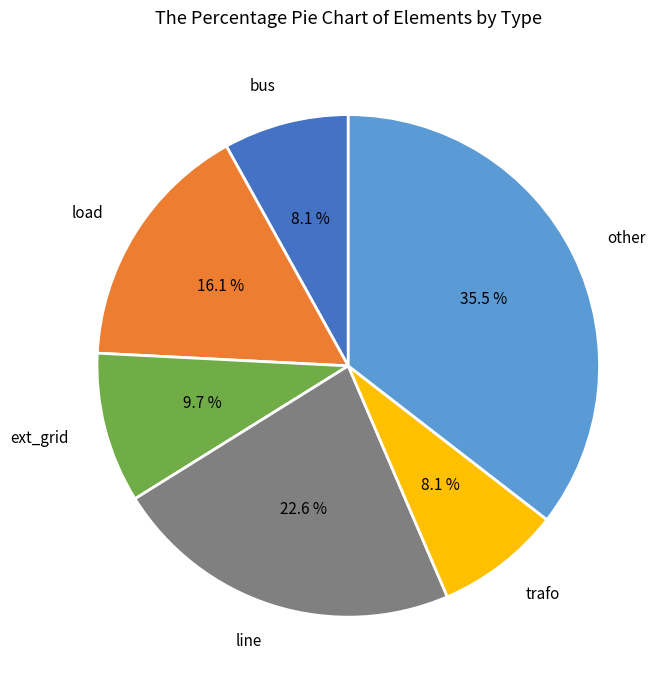

What percentage is NOT represented by bus?

91.9%